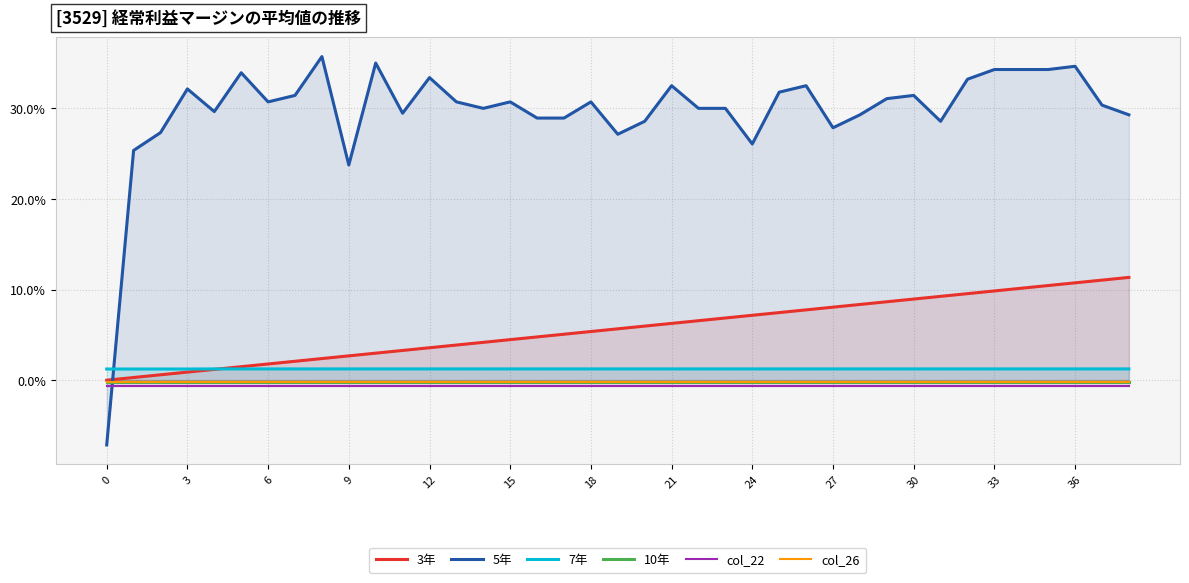

Reading right to left, extract all data points from this chart.

3年: 0.1	0.1	0.1	0.1	0.1	0.1	0.1	0.1	0.1	0.1	0.1	0.1	0.1	0.1	0.1	0.1	0.1	0.1	0.1	0.1	0.1	0.1	0.0	0.0	0.0	0.0	0.0	0.0	0.0	0.0	0.0	0.0	0.0	0.0	0.0	0.0	0.0	0.0	0.0
5年: 0.3	0.3	0.3	0.3	0.3	0.3	0.3	0.3	0.3	0.3	0.3	0.3	0.3	0.3	0.3	0.3	0.3	0.3	0.3	0.3	0.3	0.3	0.3	0.3	0.3	0.3	0.3	0.3	0.3	0.2	0.4	0.3	0.3	0.3	0.3	0.3	0.3	0.3	-0.1
7年: 0.0	0.0	0.0	0.0	0.0	0.0	0.0	0.0	0.0	0.0	0.0	0.0	0.0	0.0	0.0	0.0	0.0	0.0	0.0	0.0	0.0	0.0	0.0	0.0	0.0	0.0	0.0	0.0	0.0	0.0	0.0	0.0	0.0	0.0	0.0	0.0	0.0	0.0	0.0
10年: -0.0	-0.0	-0.0	-0.0	-0.0	-0.0	-0.0	-0.0	-0.0	-0.0	-0.0	-0.0	-0.0	-0.0	-0.0	-0.0	-0.0	-0.0	-0.0	-0.0	-0.0	-0.0	-0.0	-0.0	-0.0	-0.0	-0.0	-0.0	-0.0	-0.0	-0.0	-0.0	-0.0	-0.0	-0.0	-0.0	-0.0	-0.0	-0.0
col_22: -0.0	-0.0	-0.0	-0.0	-0.0	-0.0	-0.0	-0.0	-0.0	-0.0	-0.0	-0.0	-0.0	-0.0	-0.0	-0.0	-0.0	-0.0	-0.0	-0.0	-0.0	-0.0	-0.0	-0.0	-0.0	-0.0	-0.0	-0.0	-0.0	-0.0	-0.0	-0.0	-0.0	-0.0	-0.0	-0.0	-0.0	-0.0	-0.0
col_26: -0.0	-0.0	-0.0	-0.0	-0.0	-0.0	-0.0	-0.0	-0.0	-0.0	-0.0	-0.0	-0.0	-0.0	-0.0	-0.0	-0.0	-0.0	-0.0	-0.0	-0.0	-0.0	-0.0	-0.0	-0.0	-0.0	-0.0	-0.0	-0.0	-0.0	-0.0	-0.0	-0.0	-0.0	-0.0	-0.0	-0.0	-0.0	-0.0